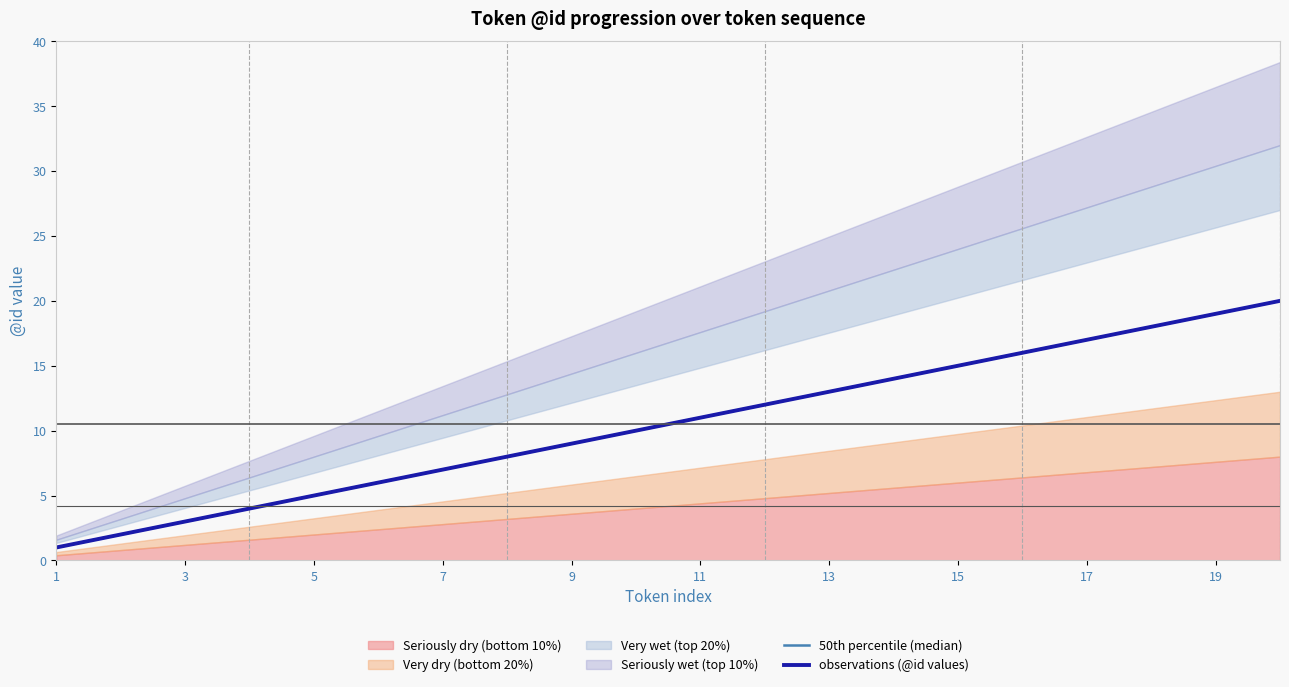

What is the highest value of the observations (@id values) series?

20